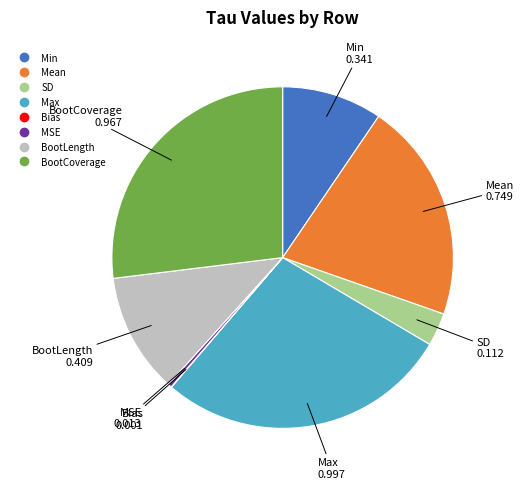

Is there a majority slice in this chart?

No